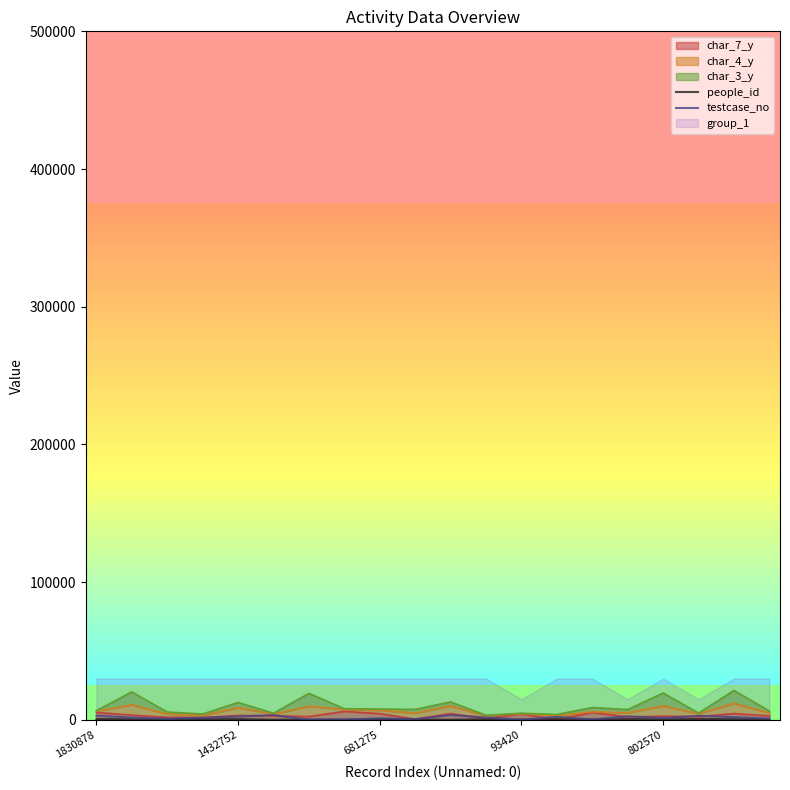

What is the spread (max minus min) of values at 681275?

496.5